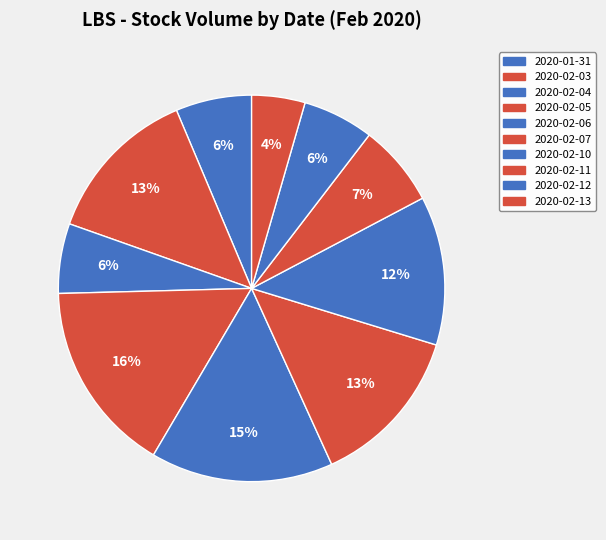

Does any single category account for the majority?

No